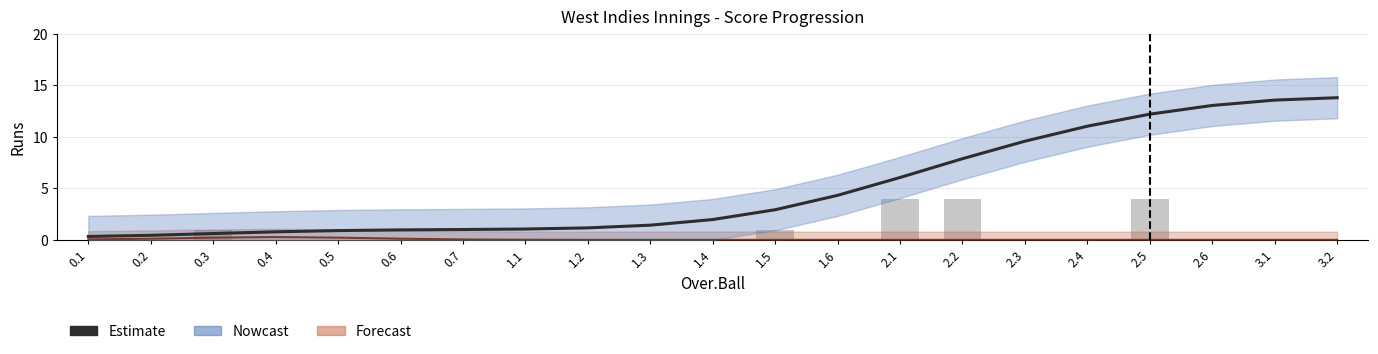

Is it true that West Indies equals 0.0 at 3.2?

True